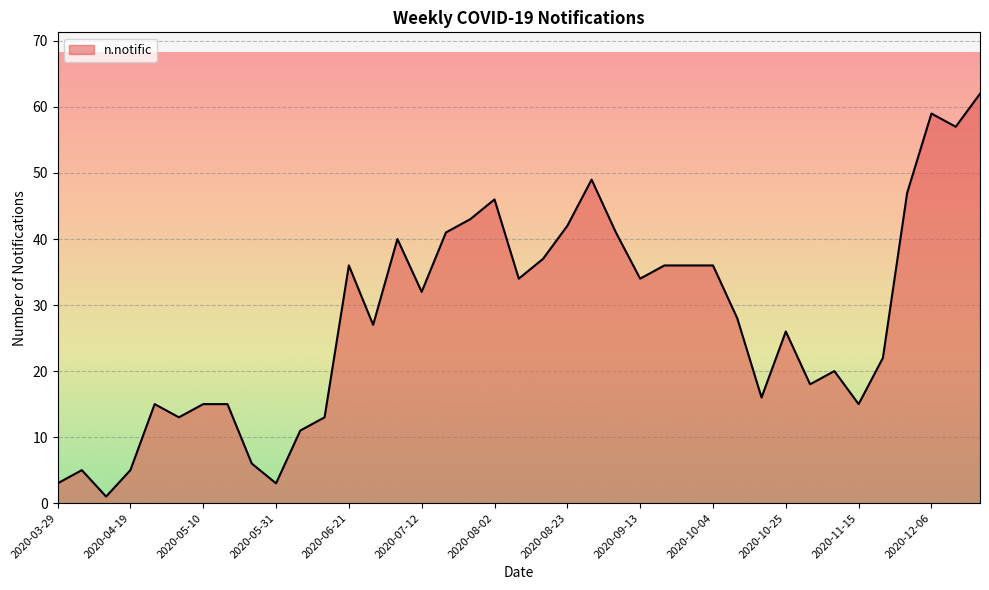

What is the maximum value shown in the chart?

62